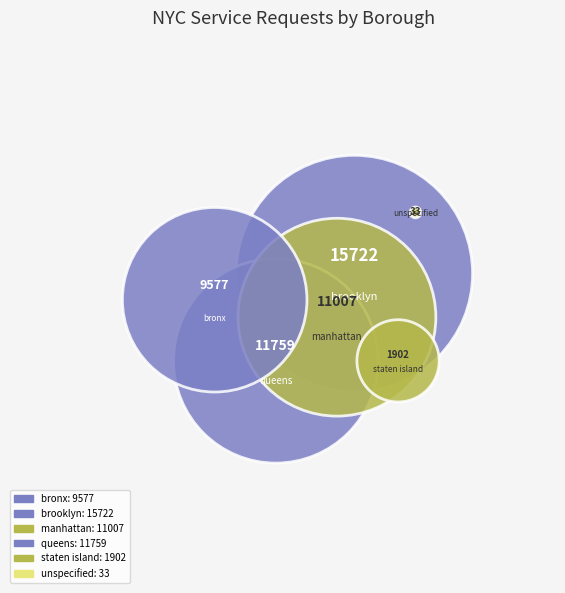

True or false: brooklyn accounts for 46% of the total.

False